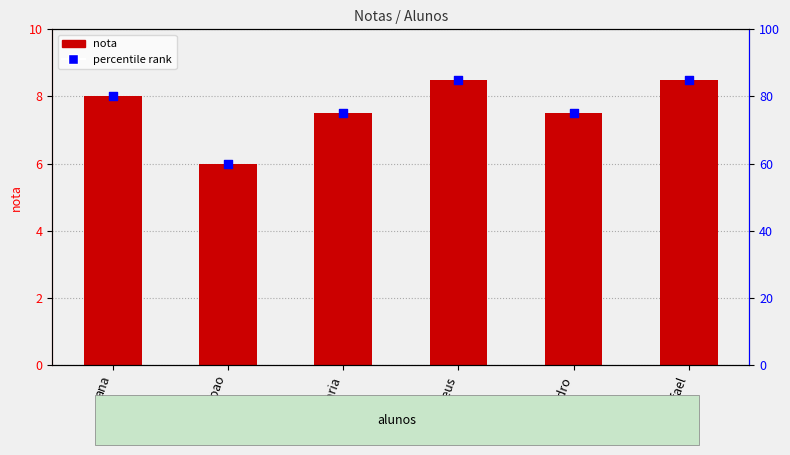

Which series has the largest total across all categories?

percentile rank